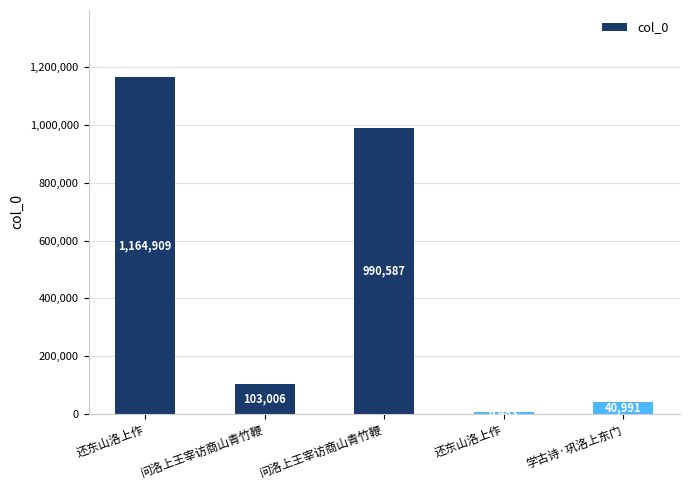

Does the chart contain any negative values?

No